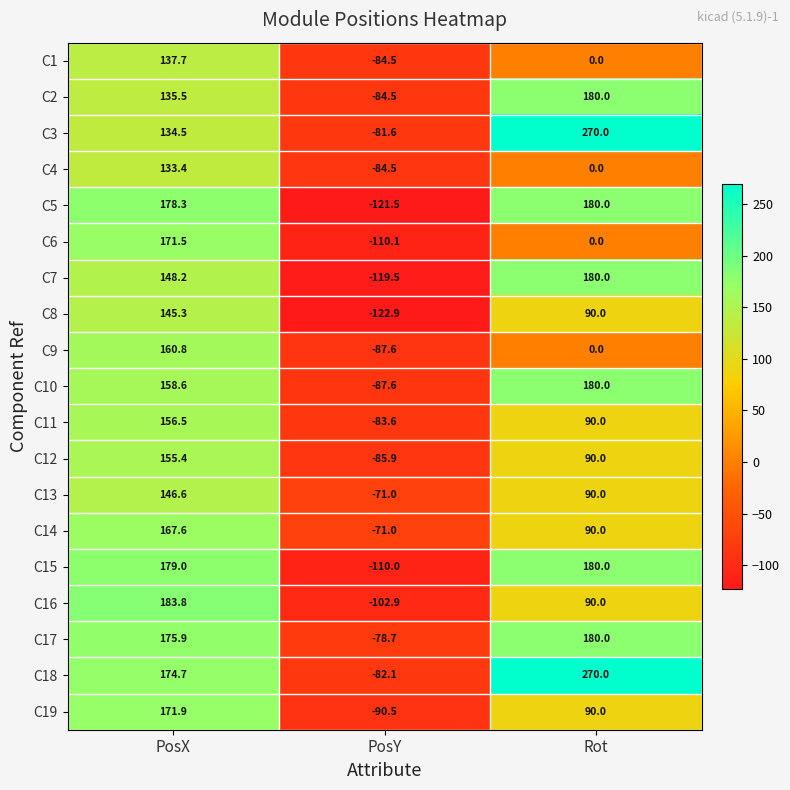

What is the greatest value displayed?

270.0